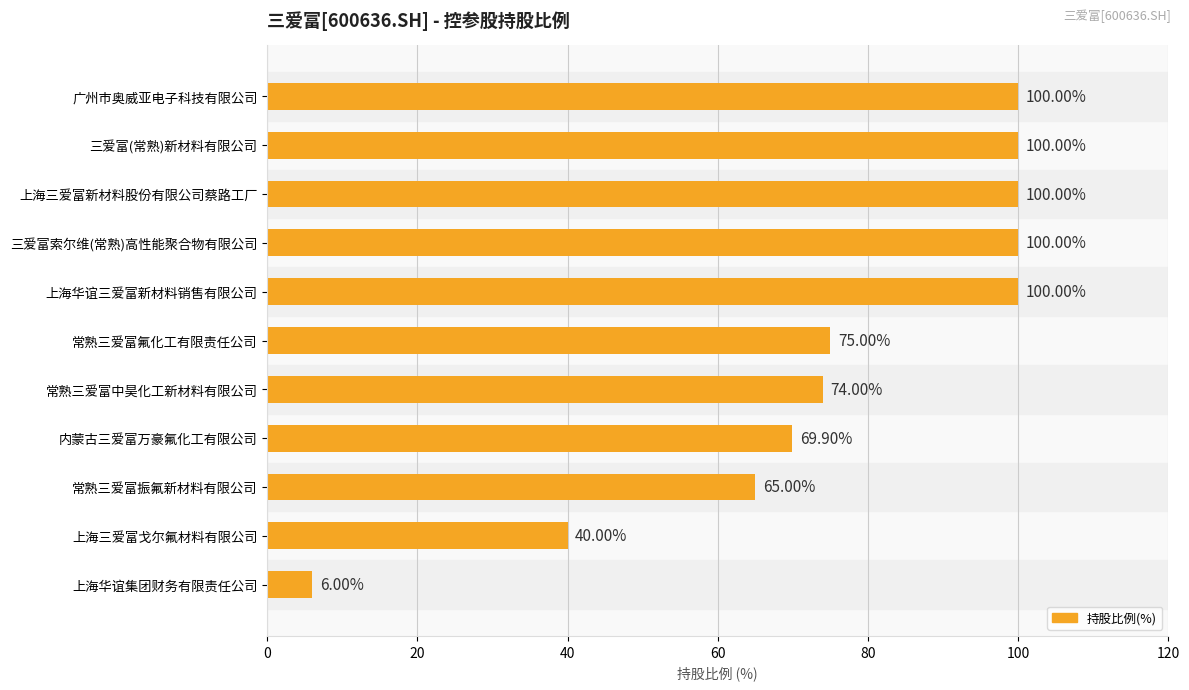

Where is the data nearest to the value 53?

常熟三爱富振氟新材料有限公司